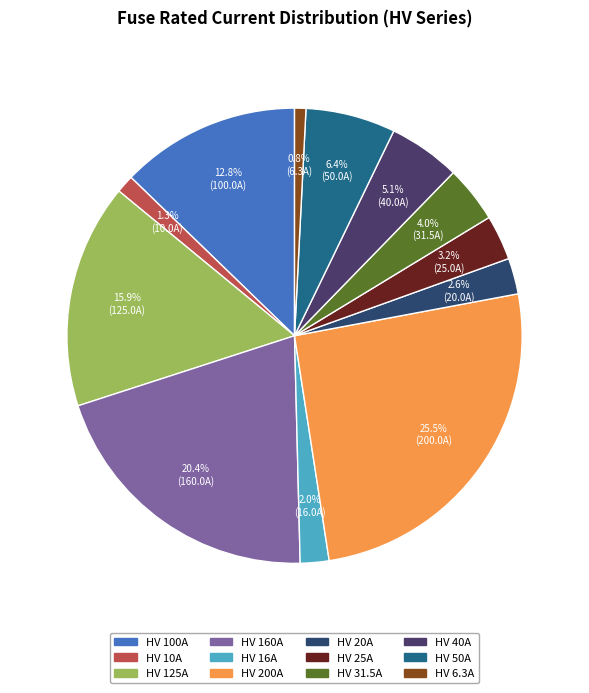

Which has a higher value, HV 40A or HV 25A?

HV 40A